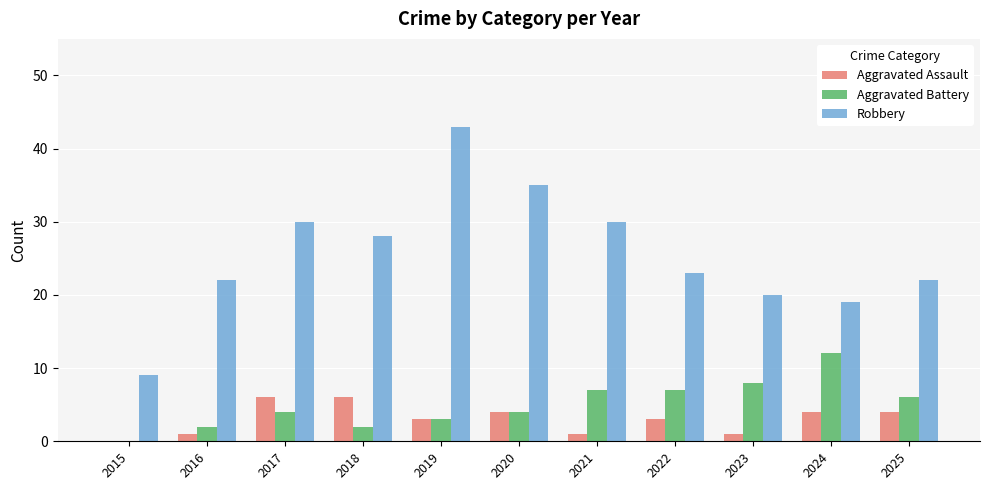

Reading left to right, extract all data points from this chart.

Aggravated Assault: 0	1	6	6	3	4	1	3	1	4	4
Aggravated Battery: 0	2	4	2	3	4	7	7	8	12	6
Robbery: 9	22	30	28	43	35	30	23	20	19	22